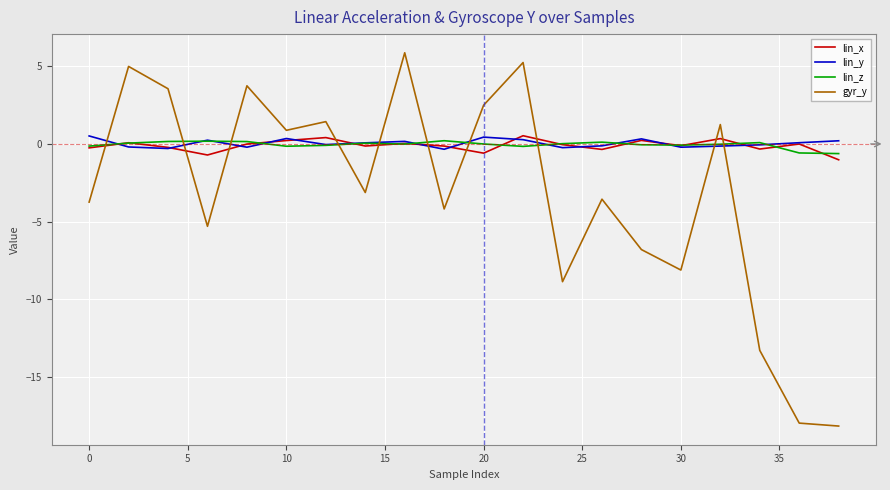

Does the chart display data point markers on the line(s)?

No